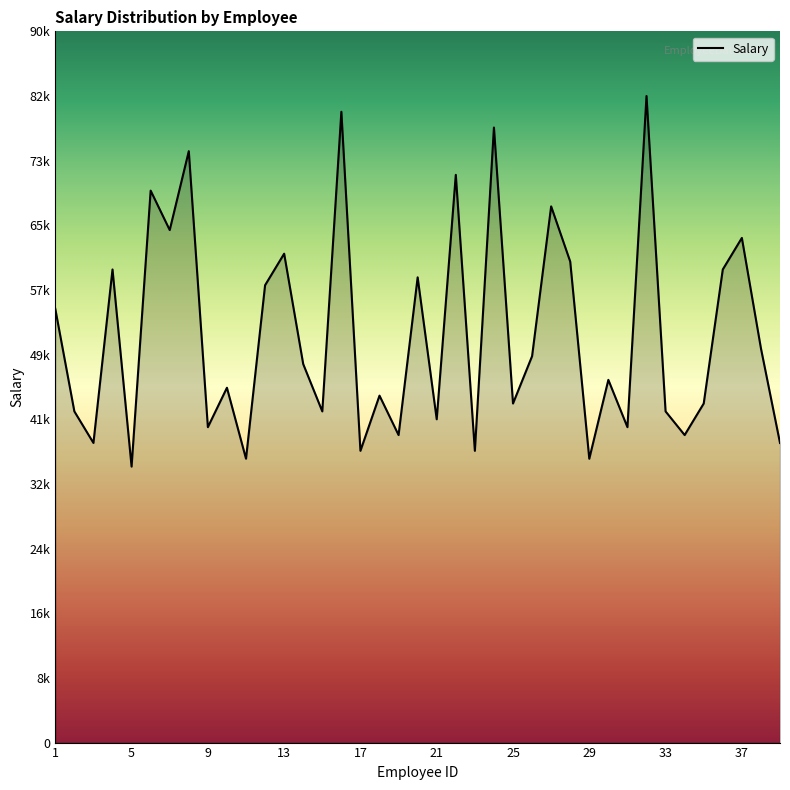

At which category does the data reach its first local peak?

4